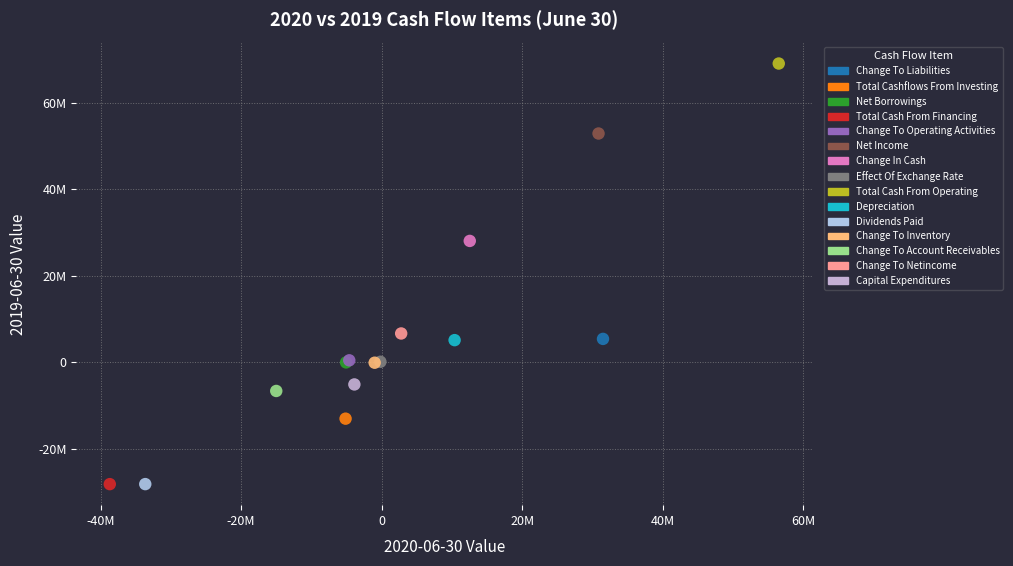

Which series contains the highest Y value?

Total Cash From Operating